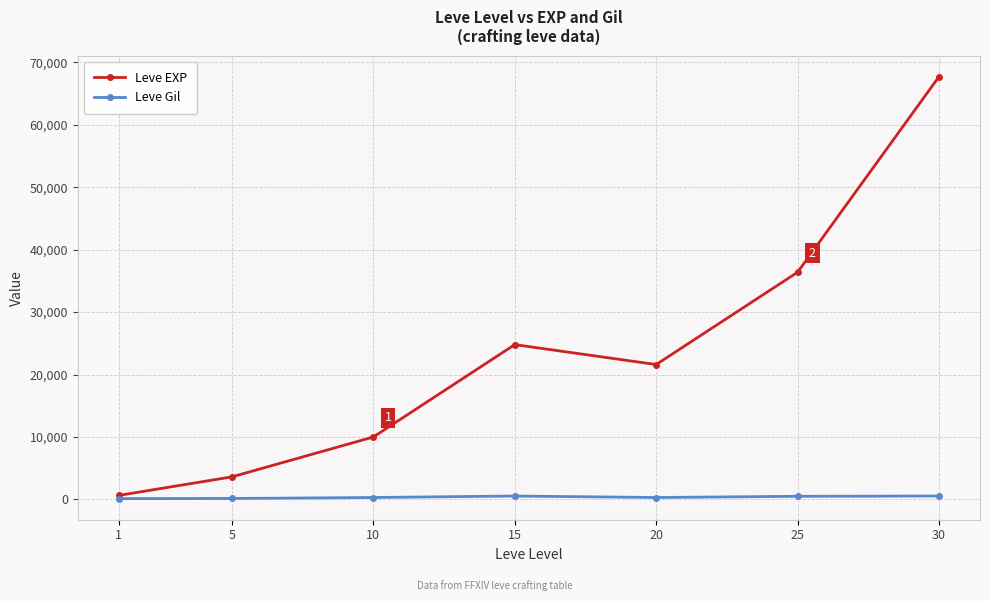

Rank the series at 20 from highest to lowest value.

Leve EXP, Leve Gil